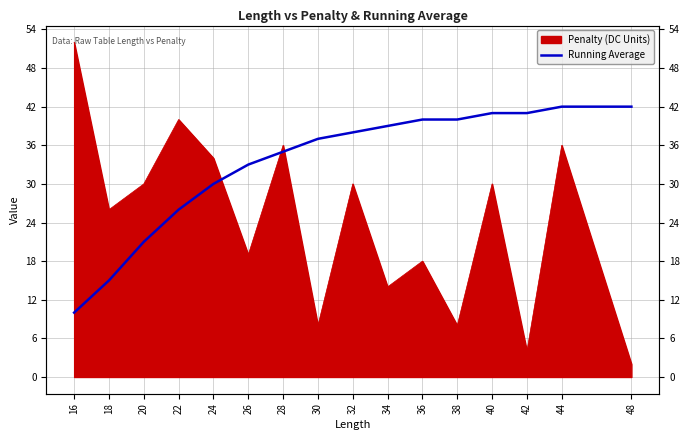

How many lines are shown in the chart?

1